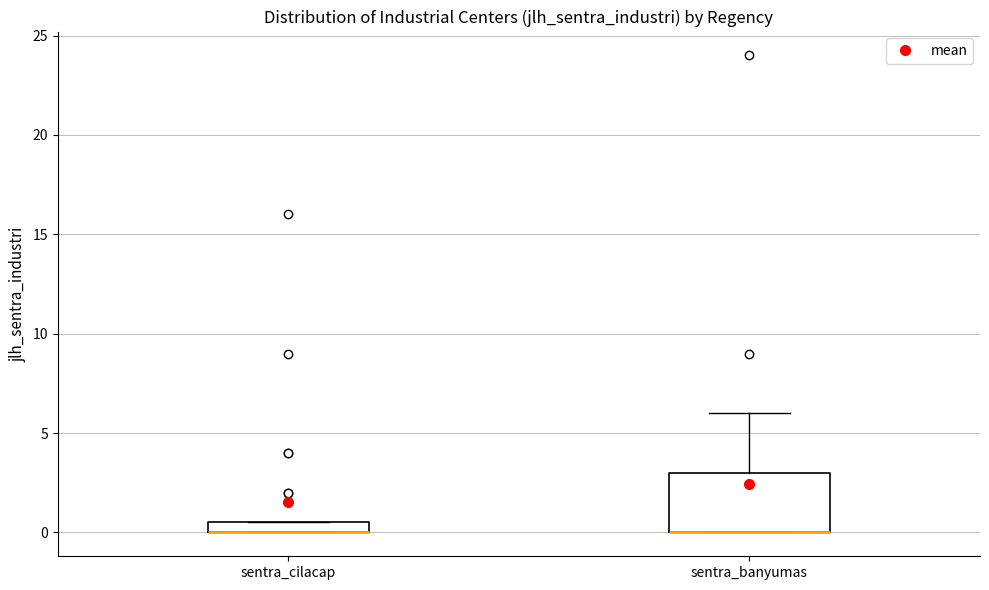

Where is the upper edge of the box for sentra_cilacap on the y-axis? The values are not printed on the chart, so give them approximately, as read against the axis.

0.5